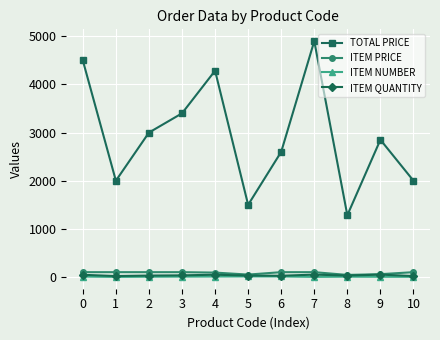

How many values in the TOTAL PRICE series are below 2850?

5